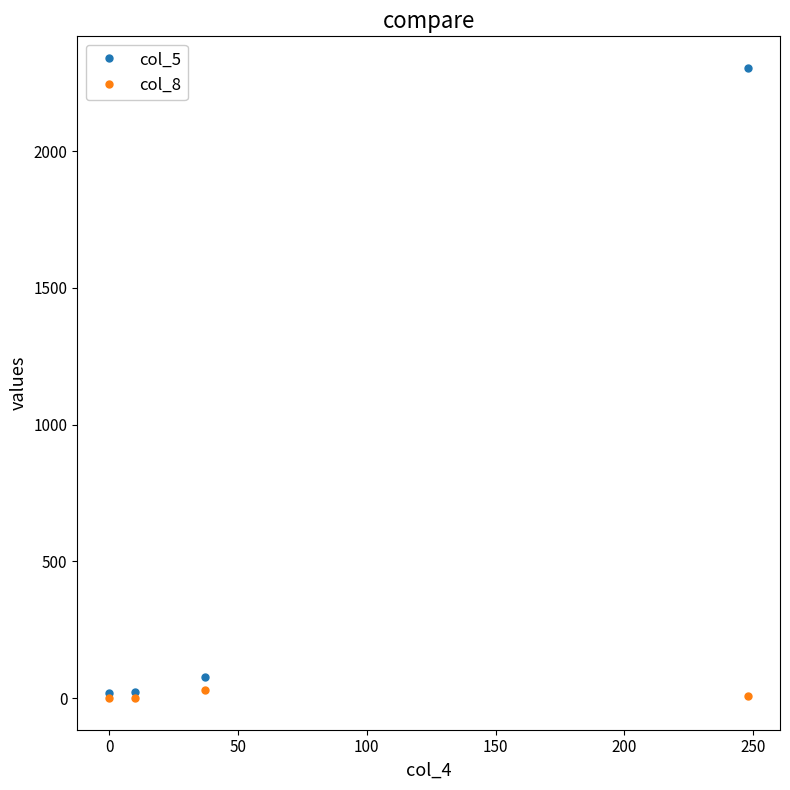

True or false: col_8 and col_5 intersect in this chart.

False